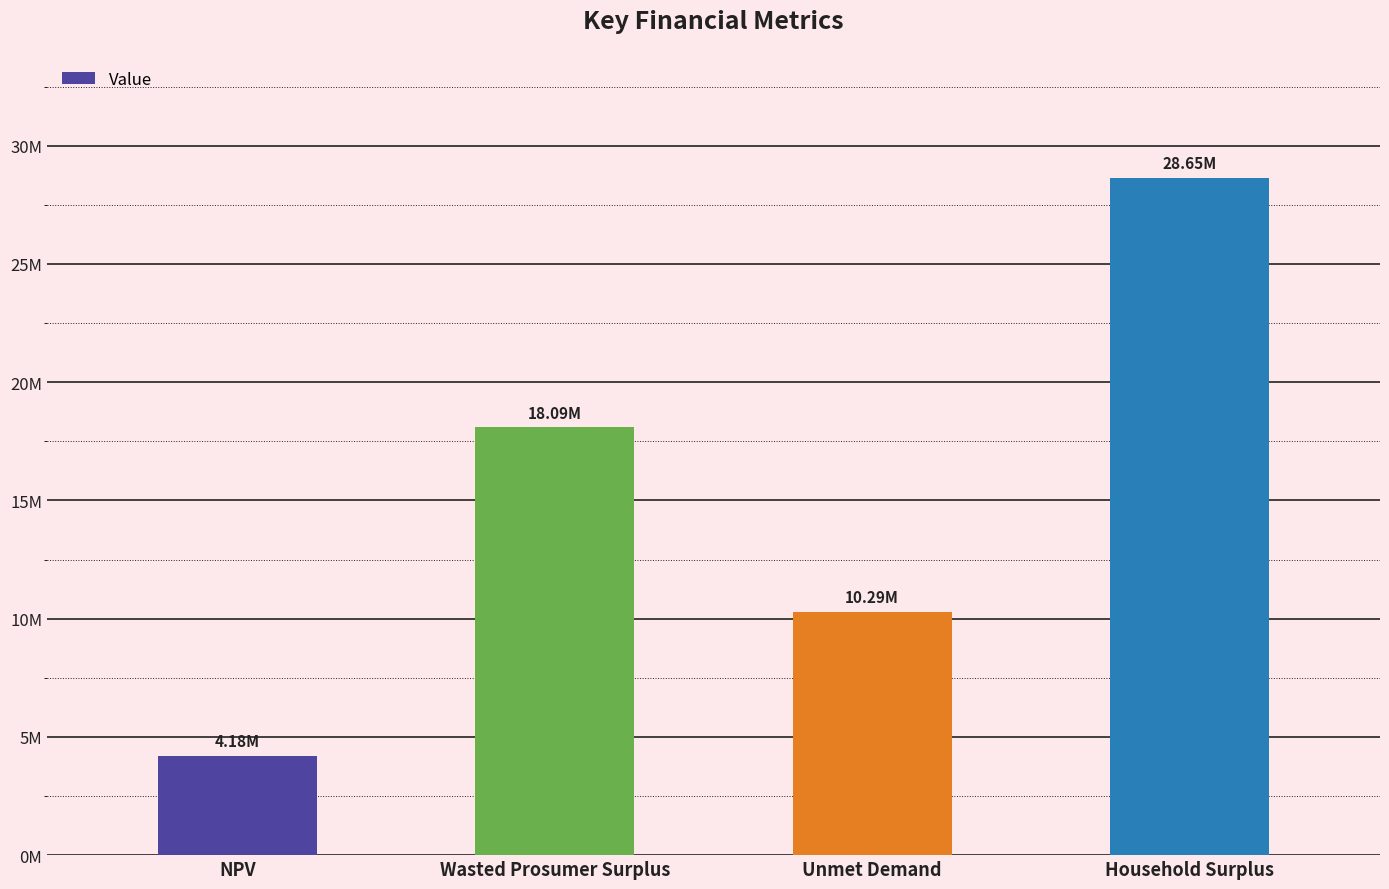

Where does the data first go above 18093321?

Wasted Prosumer Surplus